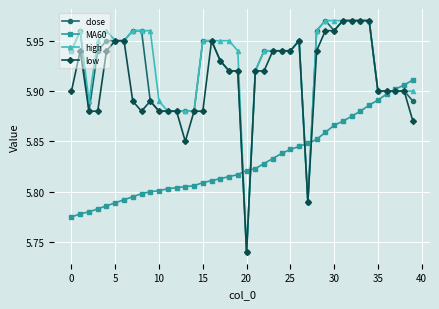

How many MA60 values are between 5 and 6?

40